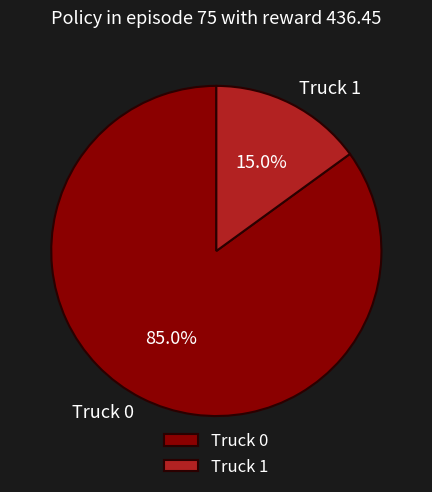

To the nearest percent, what is the difference between the largest and smallest slice percentages?

70%